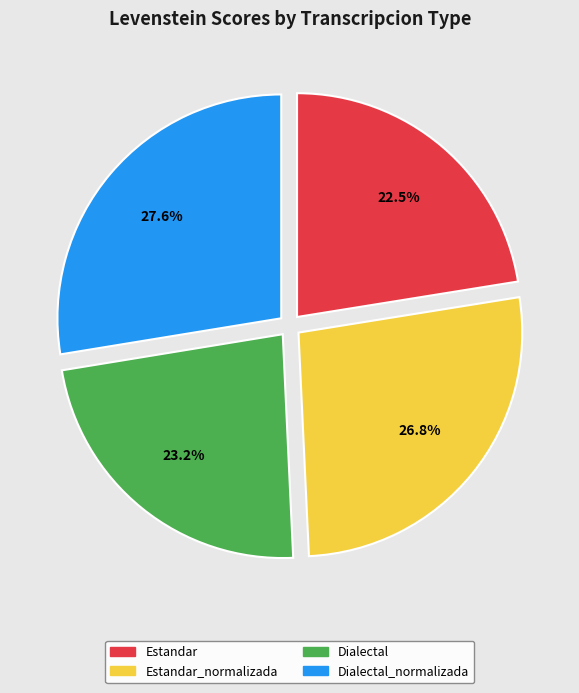

Is there a majority slice in this chart?

No